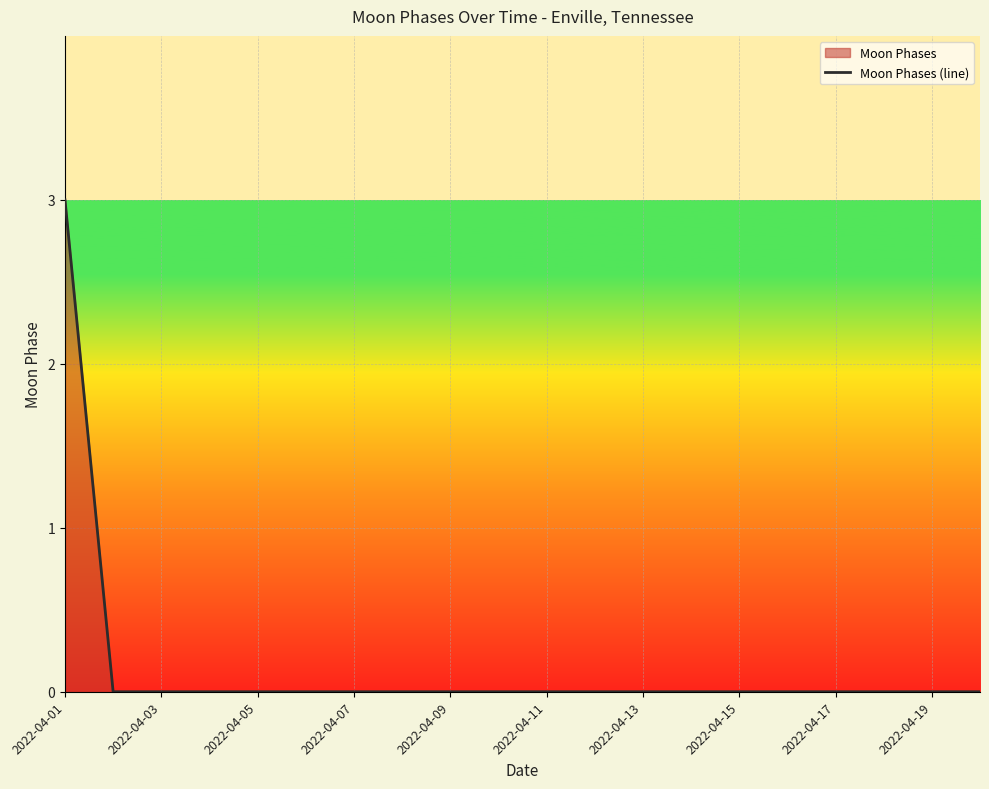

What is the change in value from 2022-04-01 to 2022-04-19?

-3